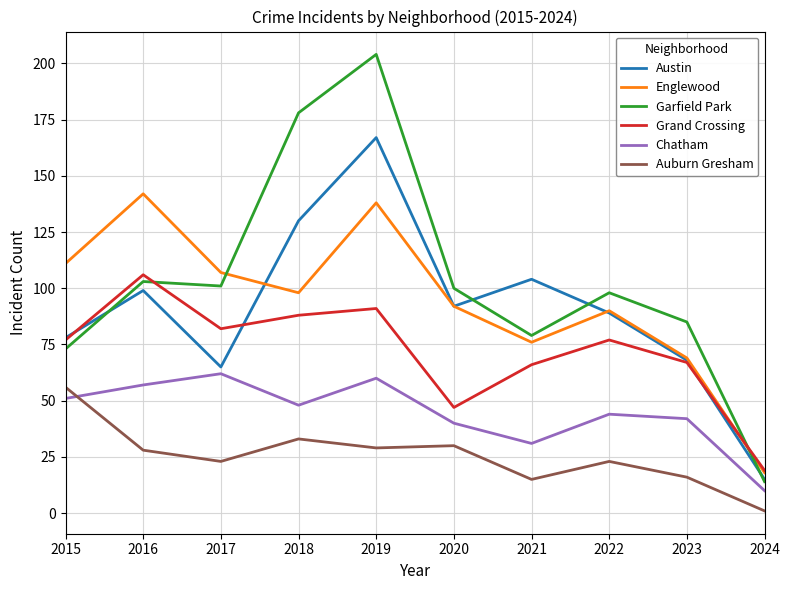

What is the spread (max minus min) of values at 2017?

84